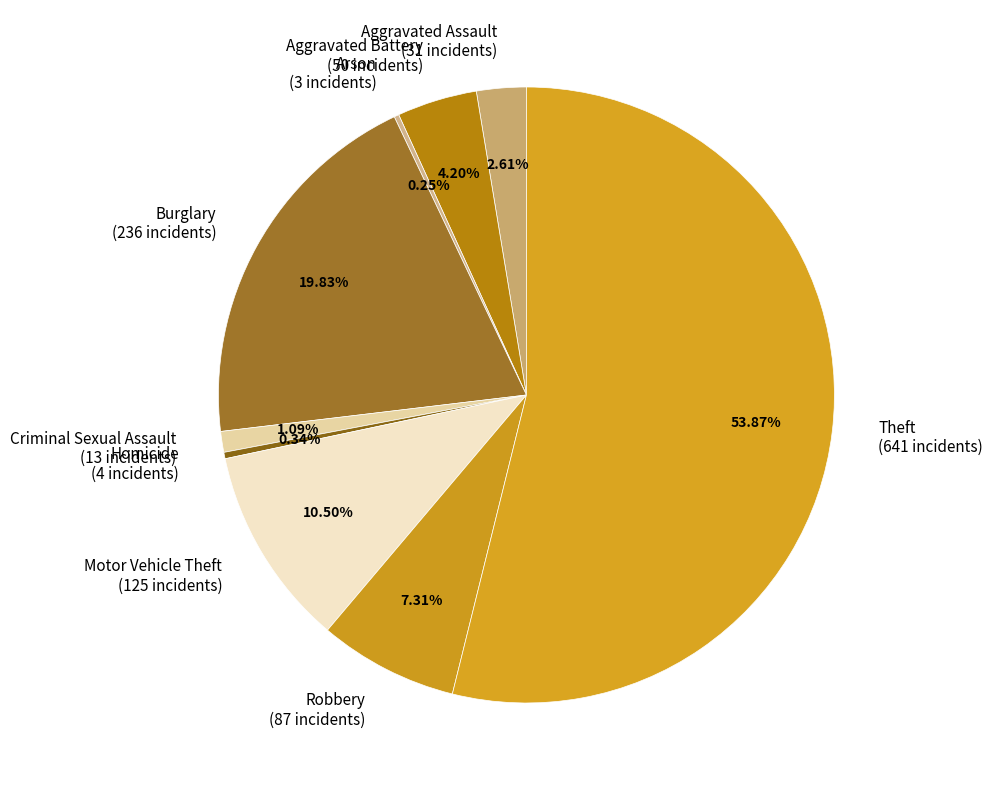

Does Theft (641 incidents) represent more than half of the total?

Yes